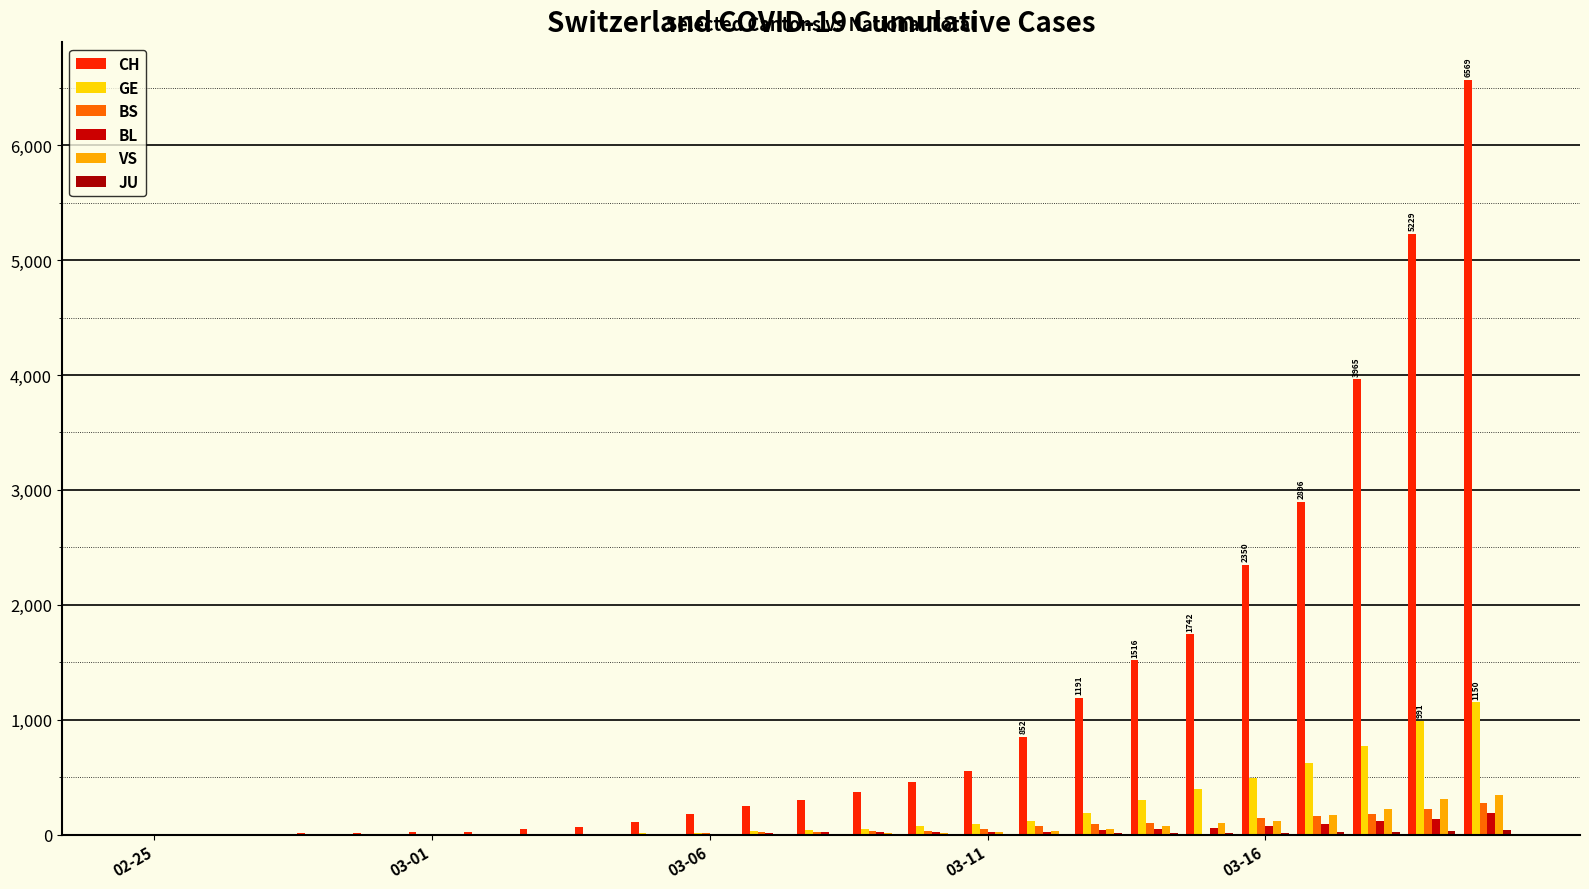

How many categories are shown in the chart?

25